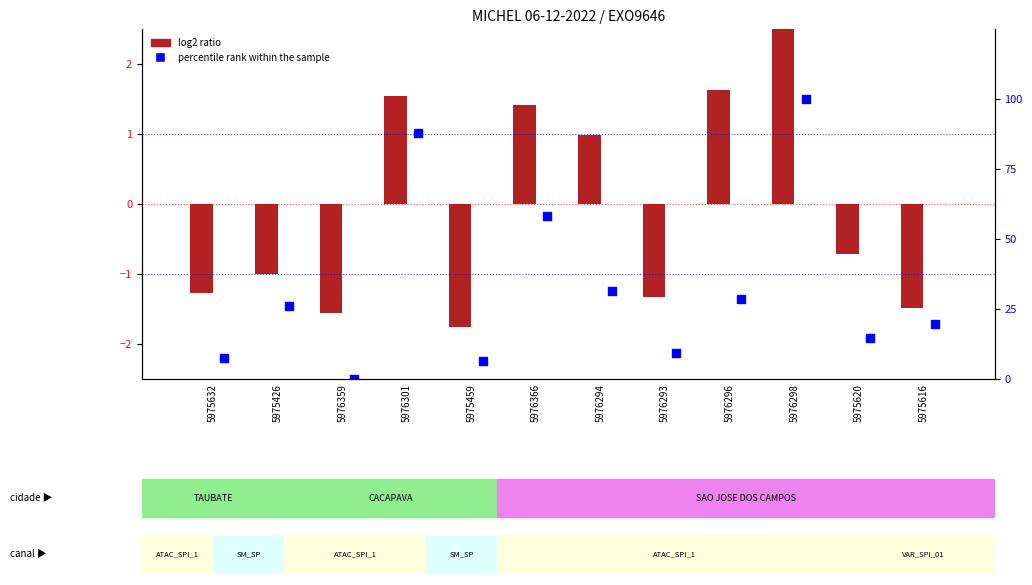

What is the total value across all series at 5975620?

13.9